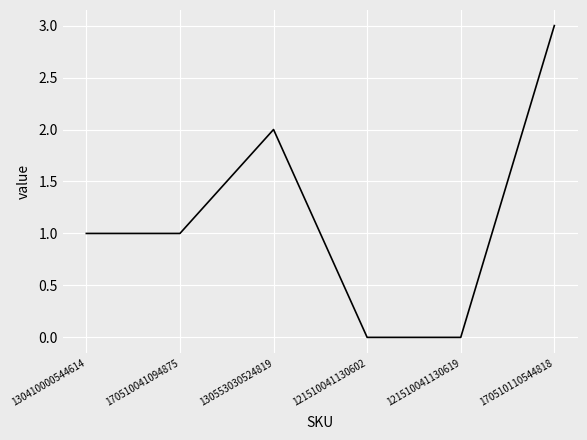

What is the change in value from 170510041094875 to 130553030524819?

+1